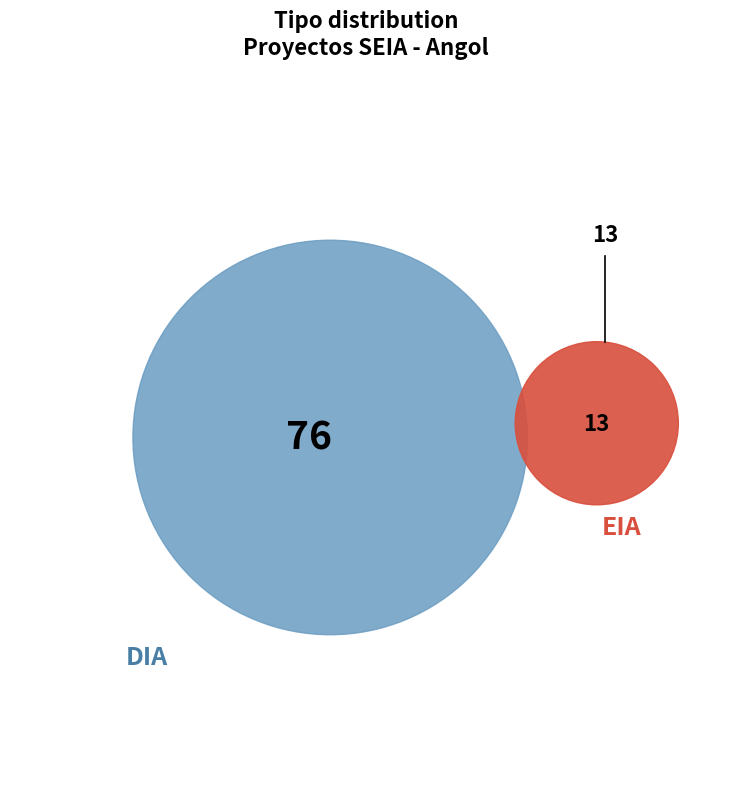

Which slice represents more than half of the pie?

DIA